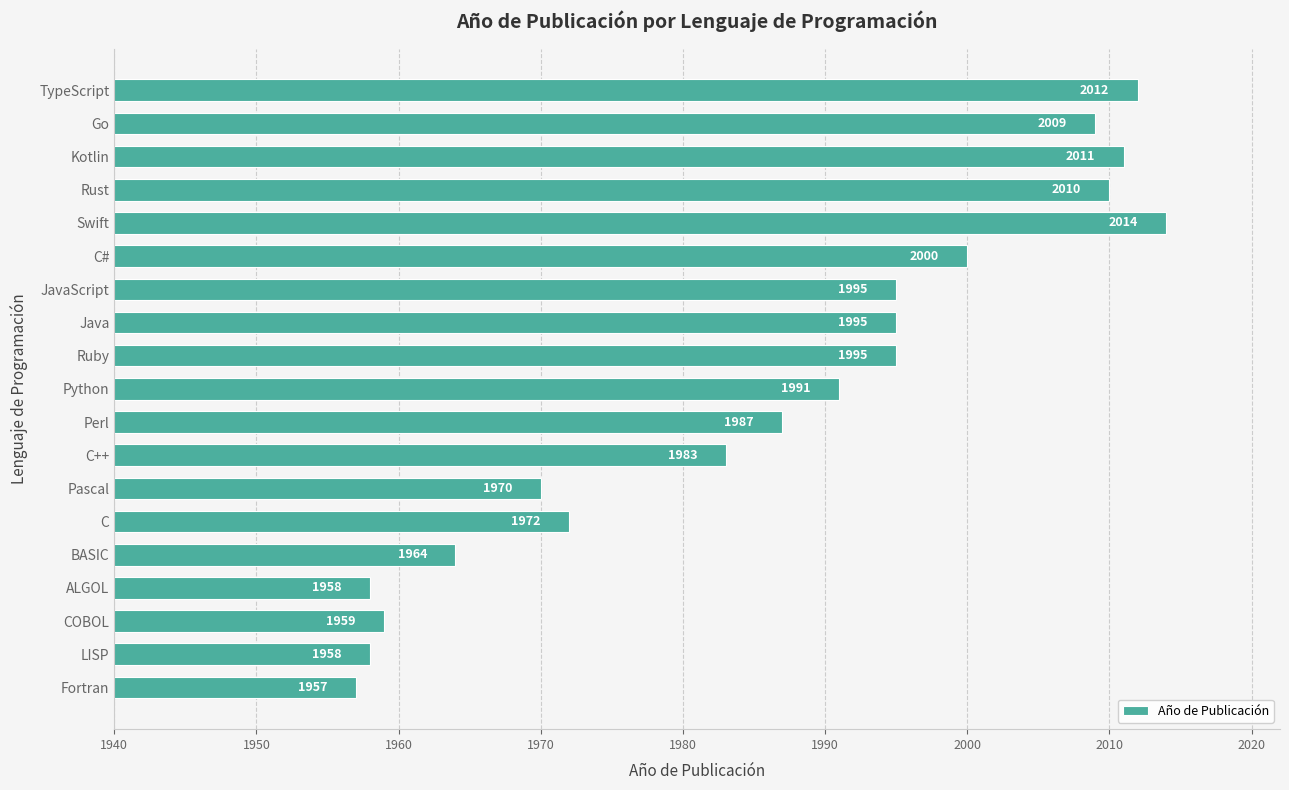

Reading bottom to top, list all the values displayed in this chart.

Fortran=1957	LISP=1958	COBOL=1959	ALGOL=1958	BASIC=1964	C=1972	Pascal=1970	C++=1983	Perl=1987	Python=1991	Ruby=1995	Java=1995	JavaScript=1995	C#=2000	Swift=2014	Rust=2010	Kotlin=2011	Go=2009	TypeScript=2012